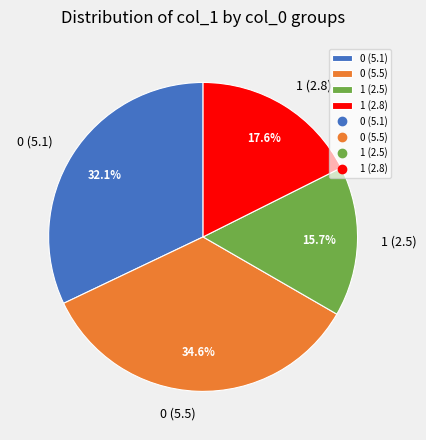

Does any single category account for the majority?

No